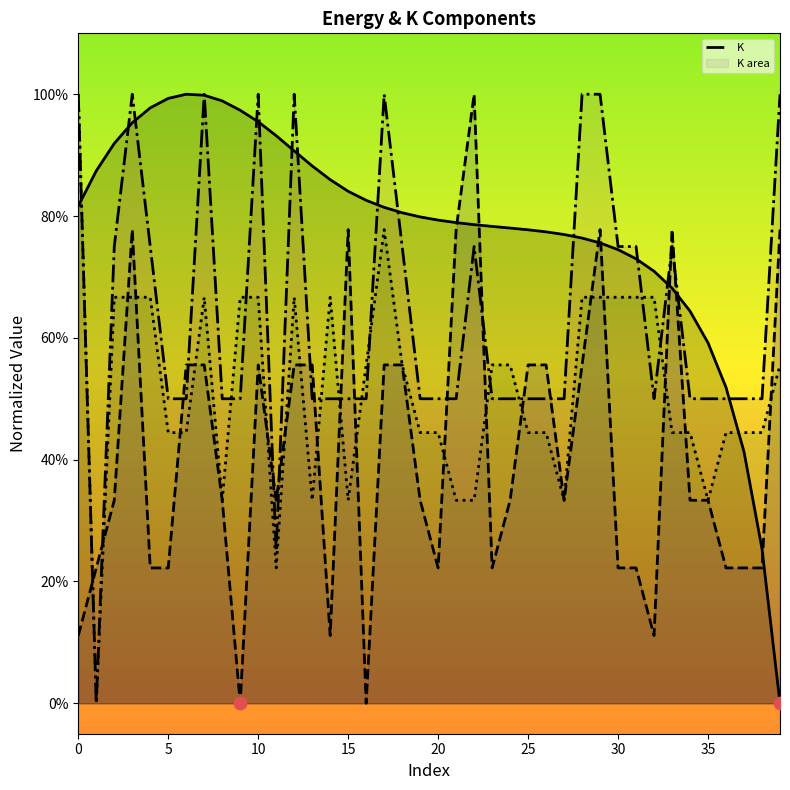

Which has a higher value, 25 or 5?

25